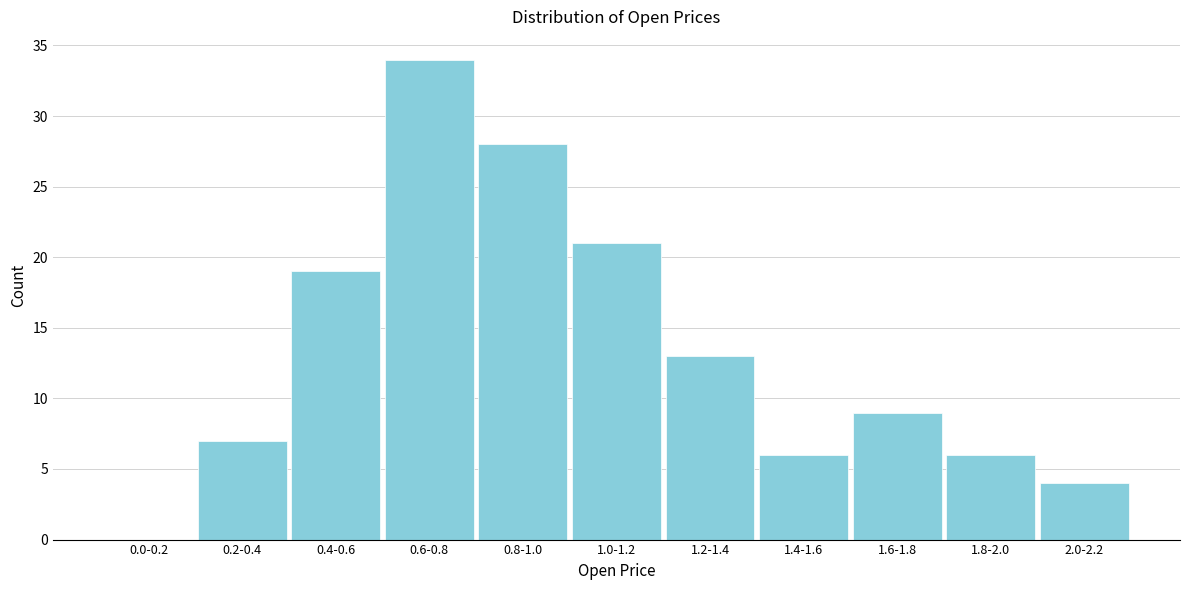

Reading left to right, transcribe all the data shown in this chart.

0.0-0.2=0	0.2-0.4=7	0.4-0.6=19	0.6-0.8=34	0.8-1.0=28	1.0-1.2=21	1.2-1.4=13	1.4-1.6=6	1.6-1.8=9	1.8-2.0=6	2.0-2.2=4